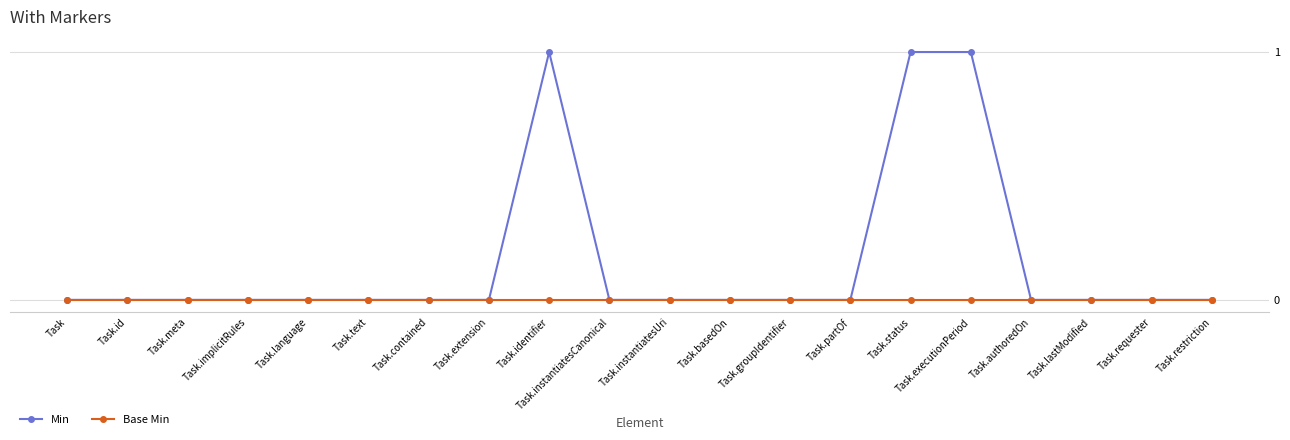

Rank the series by their average value, from highest to lowest.

Min, Base Min